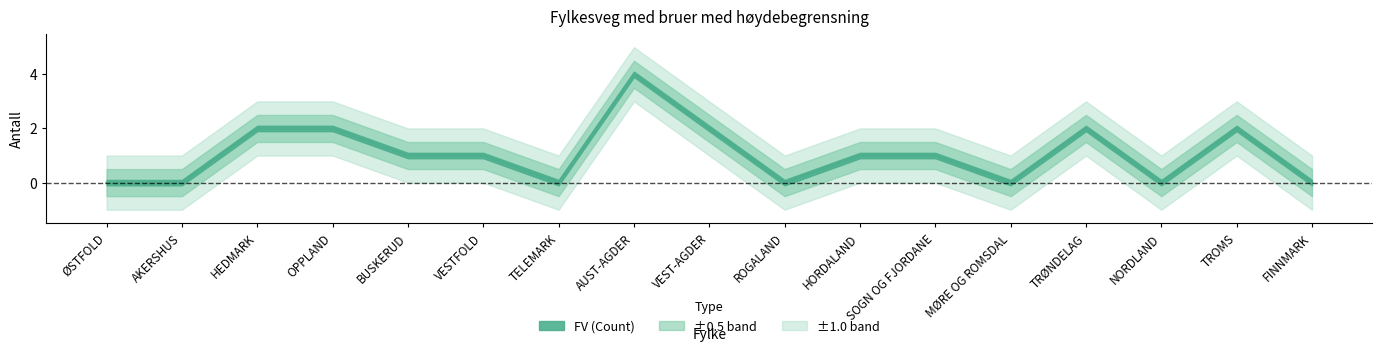

What position from the right is HORDALAND?

7